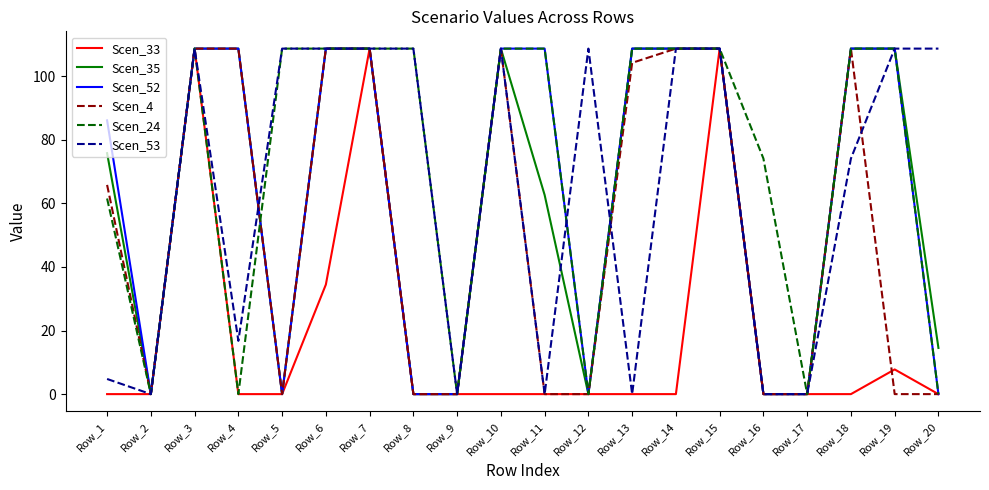

Which series changed the most between Row_14 and Row_18?

Scen_53